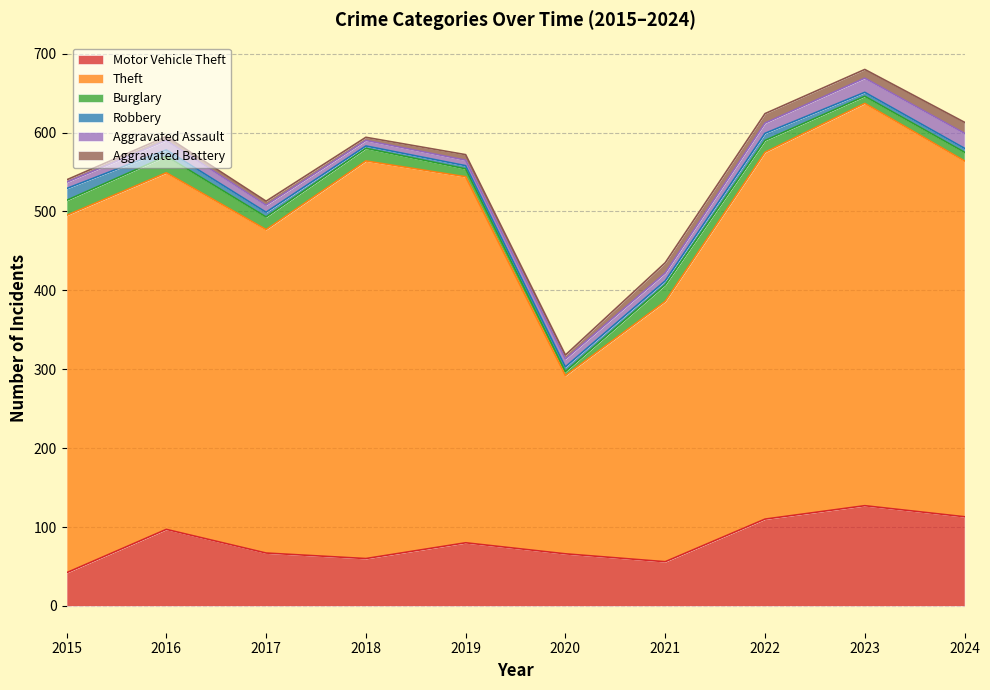

Which category has the highest value in the Motor Vehicle Theft series?

2023